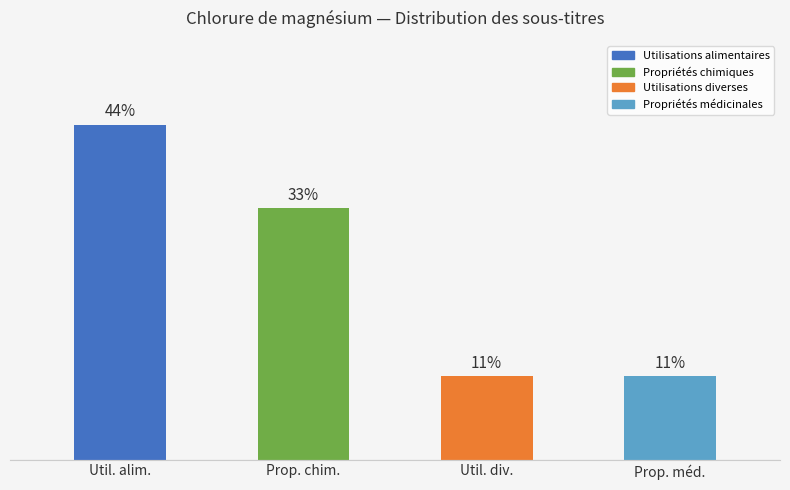

At which category does the chart reach its peak across all series?

Utilisations alimentaires